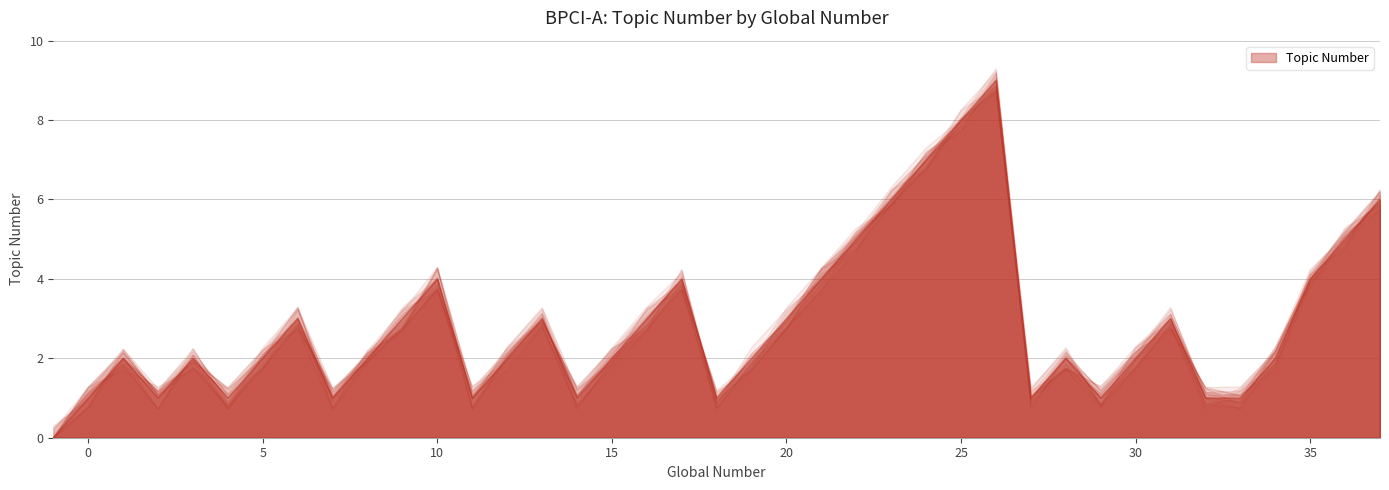

True or false: the data has more than 0 interior local peaks.

True